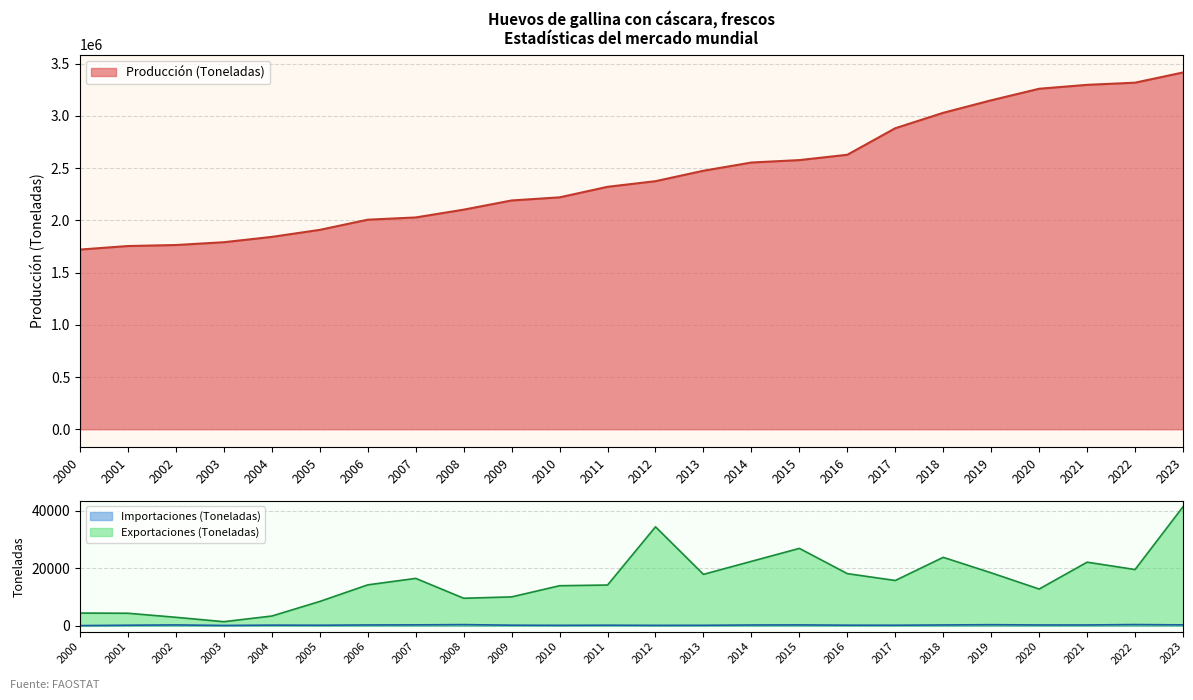

Where does the Importaciones (Toneladas) series first go above 236?

2002